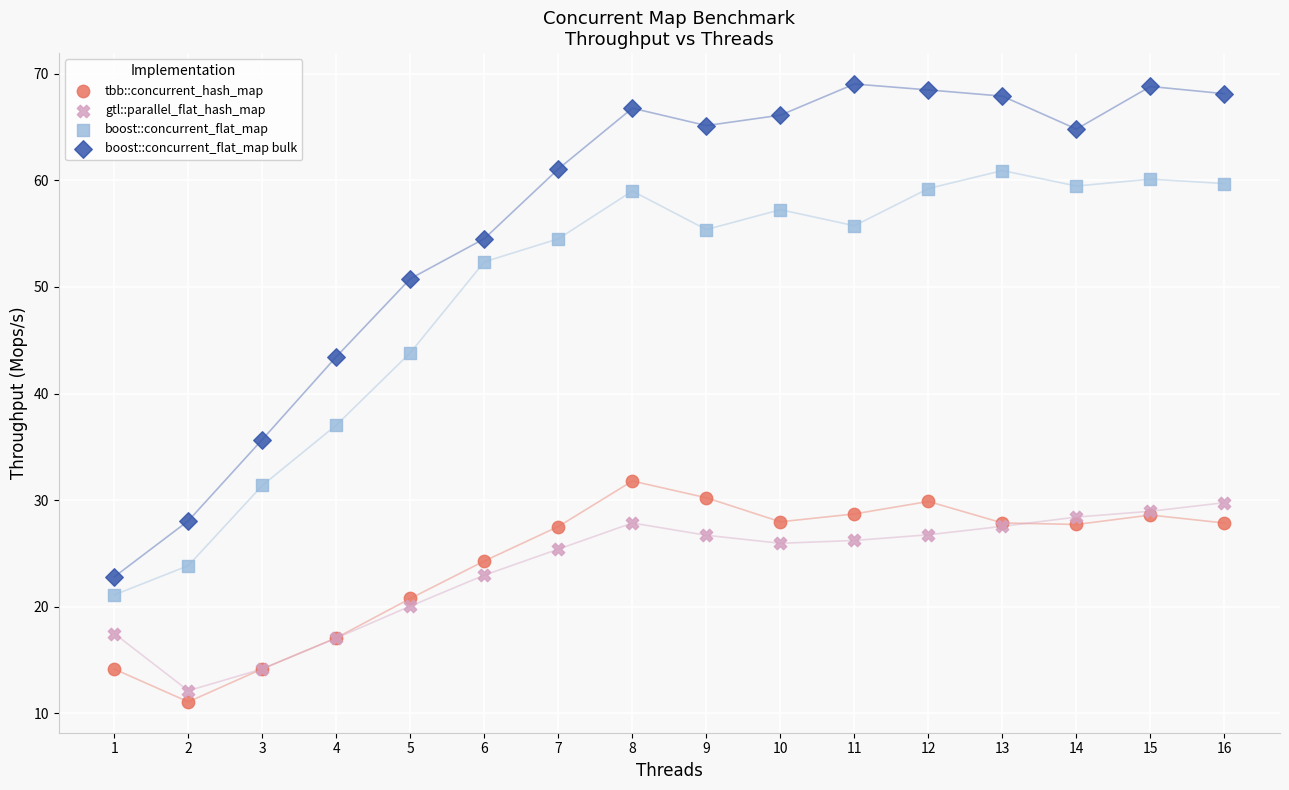

Which series reaches the minimum Y coordinate?

tbb::concurrent_hash_map